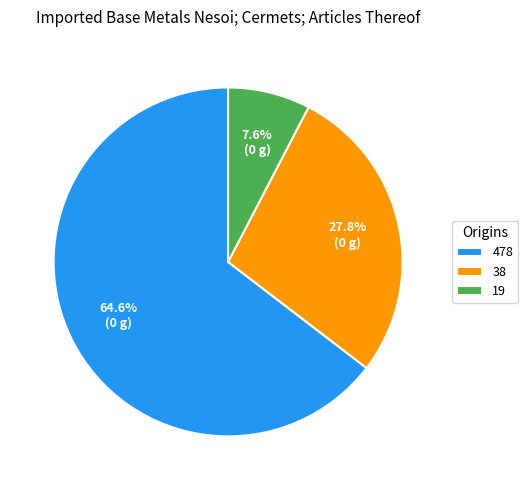

Which category has the smallest portion of the pie?

19